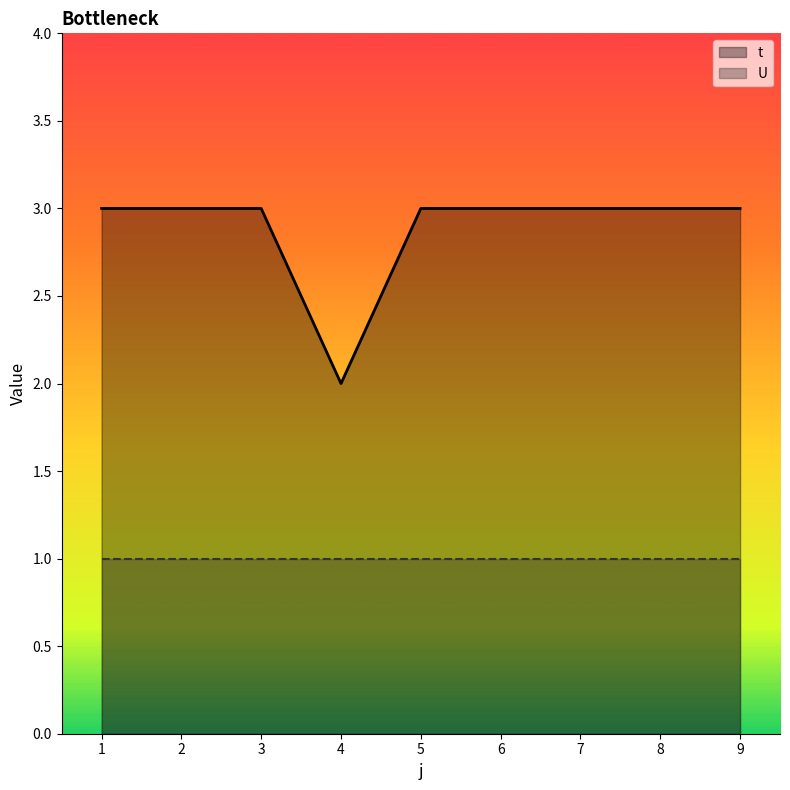

Reading left to right, list all the values displayed in this chart.

3	3	3	2	3	3	3	3	3